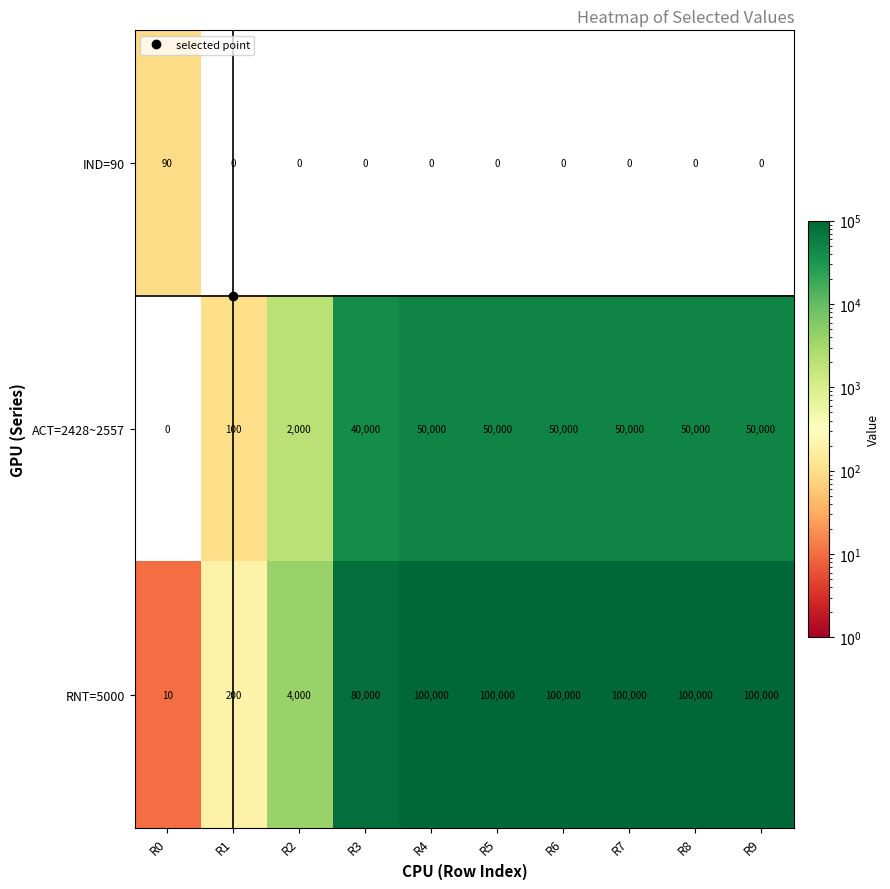

What is the total value across all series at R4?

150000